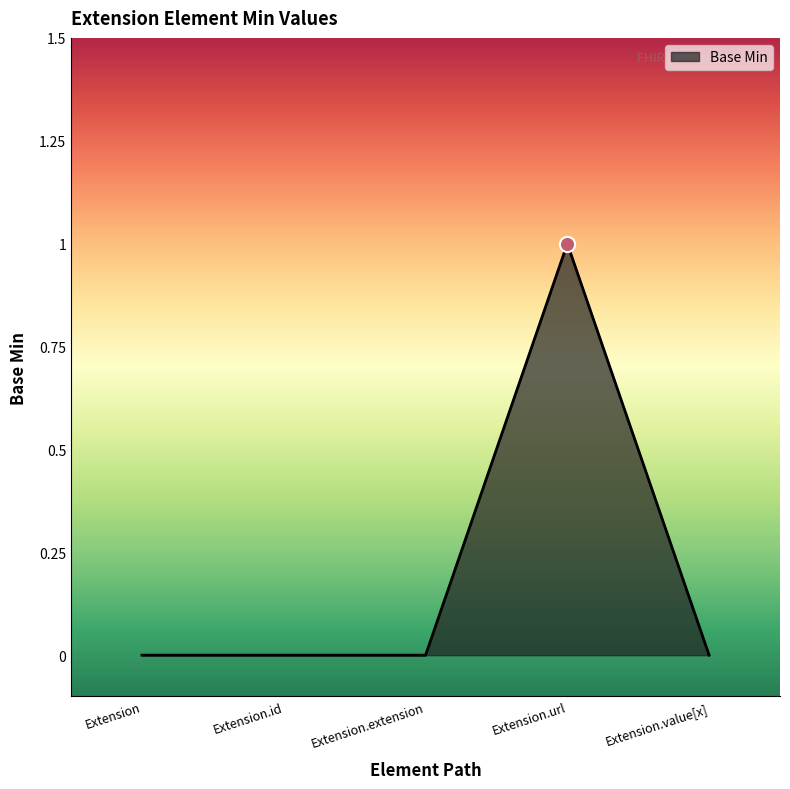

Between Extension.url and Extension.id, which is larger?

Extension.url